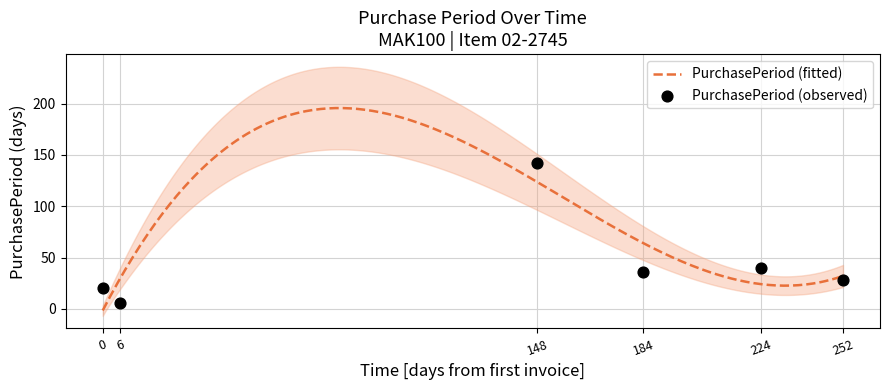

What is the highest value of the PurchasePeriod (fitted) series?

195.6